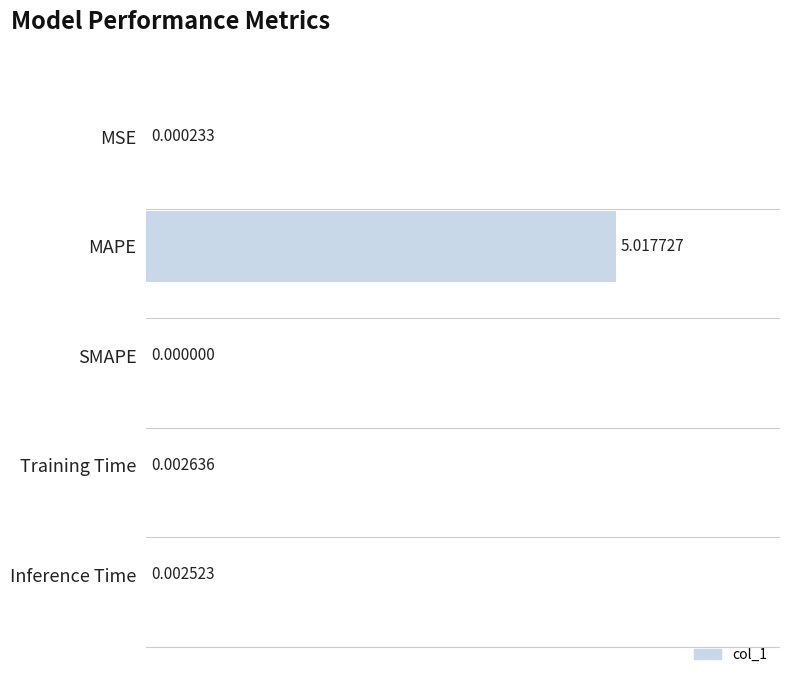

What is the change in value from Training Time to MAPE?

+5.0